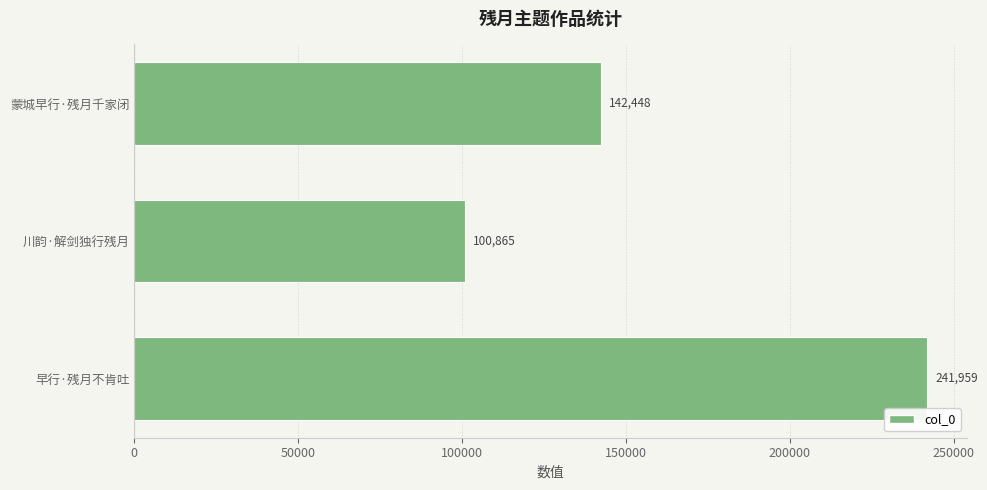

How many bars are there in total?

3